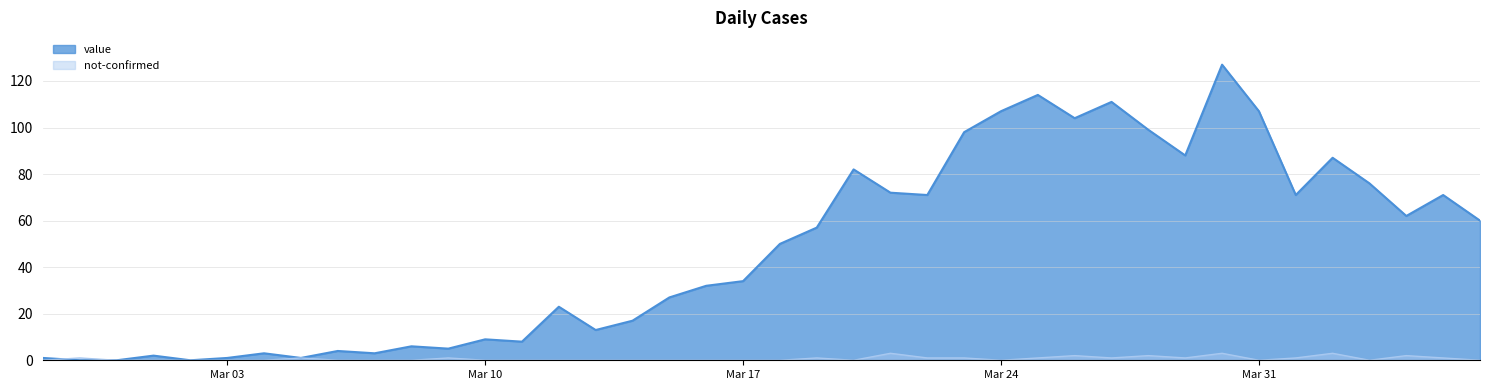

At which label is not-confirmed closest to 1?

2020-02-28